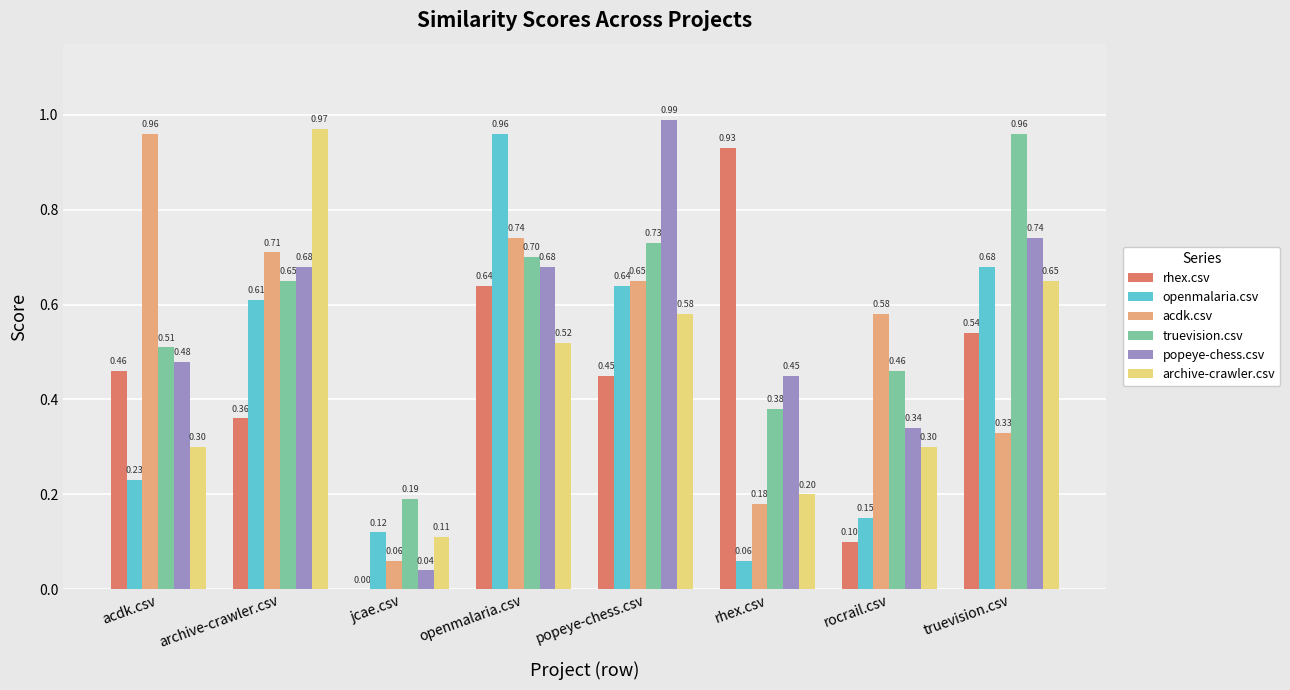

At which label is rhex.csv closest to 0?

jcae.csv